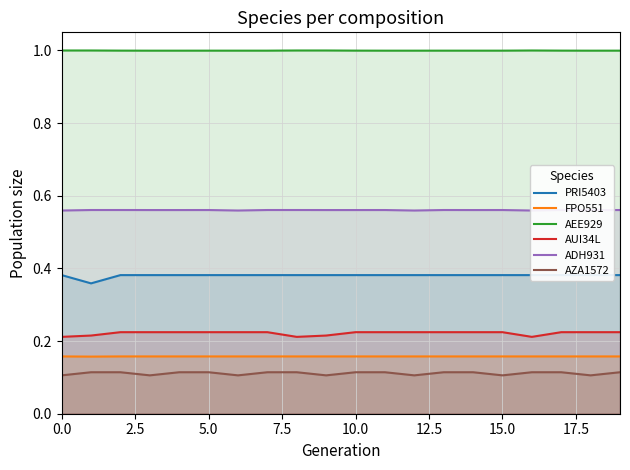

True or false: AZA1572 and AEE929 intersect in this chart.

False